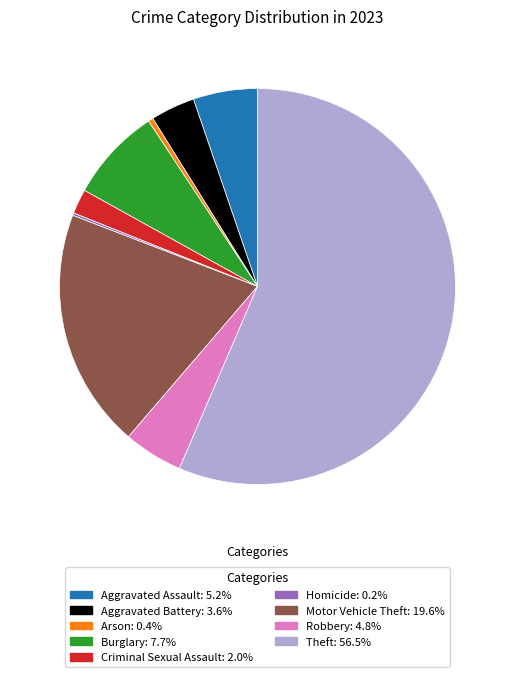

What is the largest slice in the pie chart?

Theft